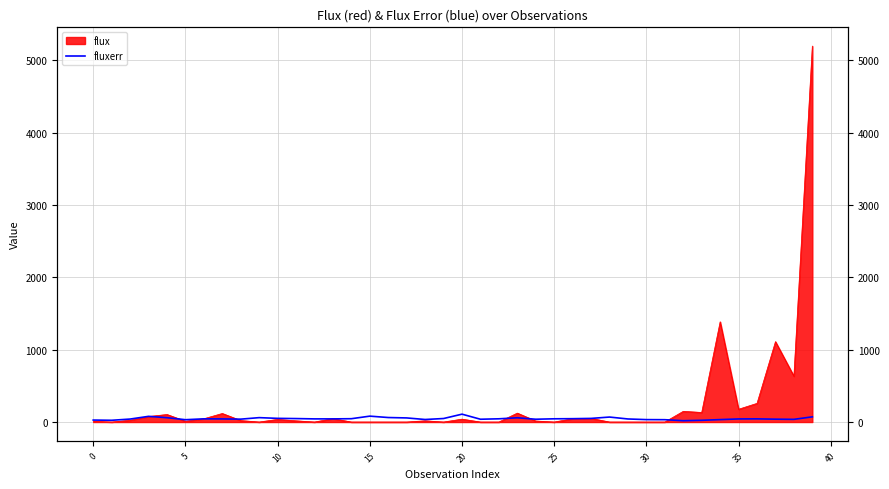

Approximately how many times larger is the value at 25 compared to 25?

1.0